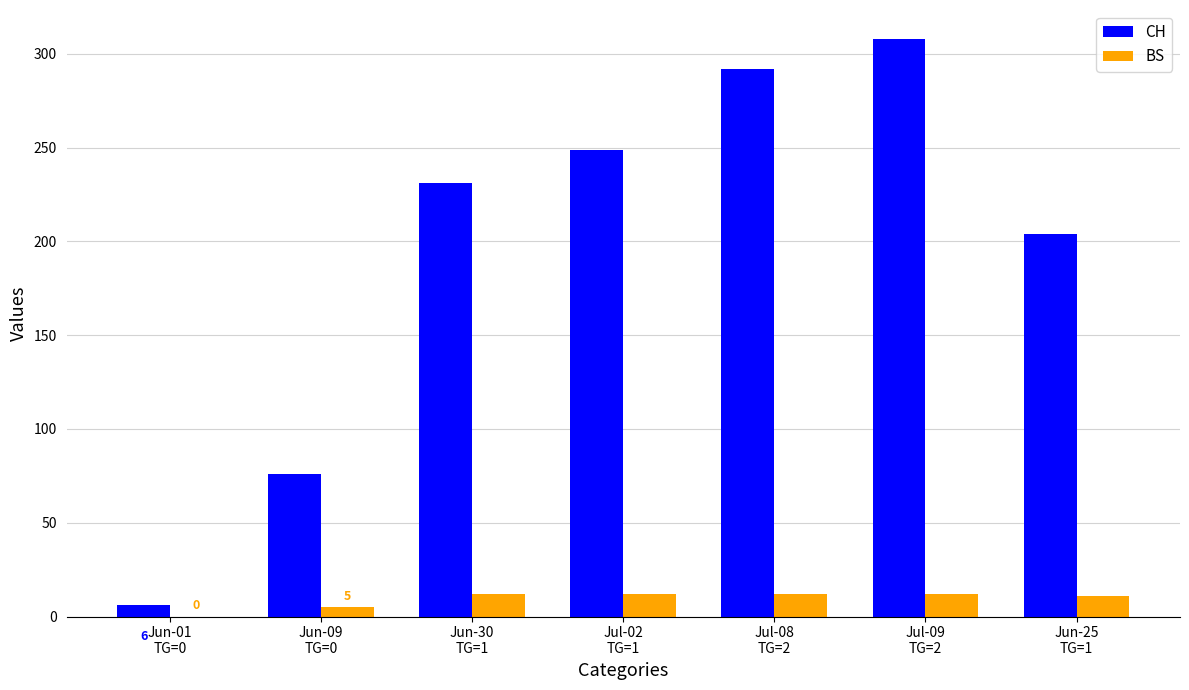

The CH series shows 249 at Jul-02
TG=1. True or false?

True